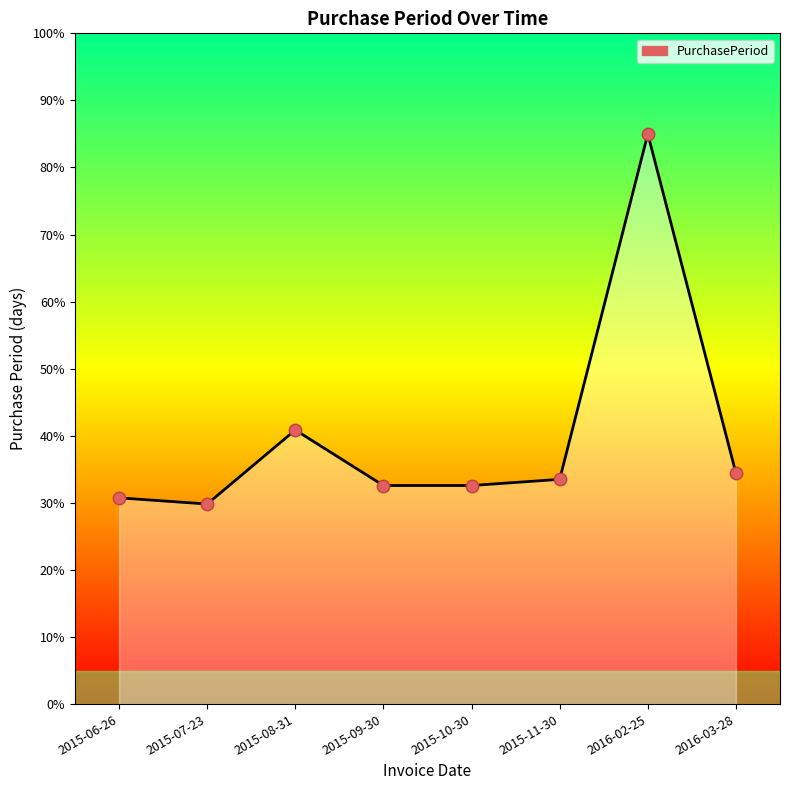

What is the change in value from 2015-10-30 to 2016-02-25?

+52.4